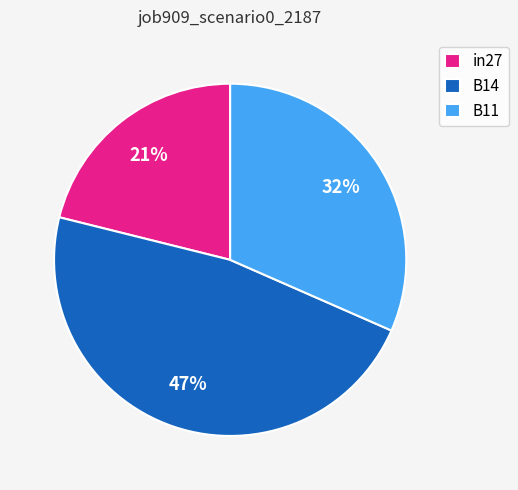

Which category has the biggest portion of the pie?

B14